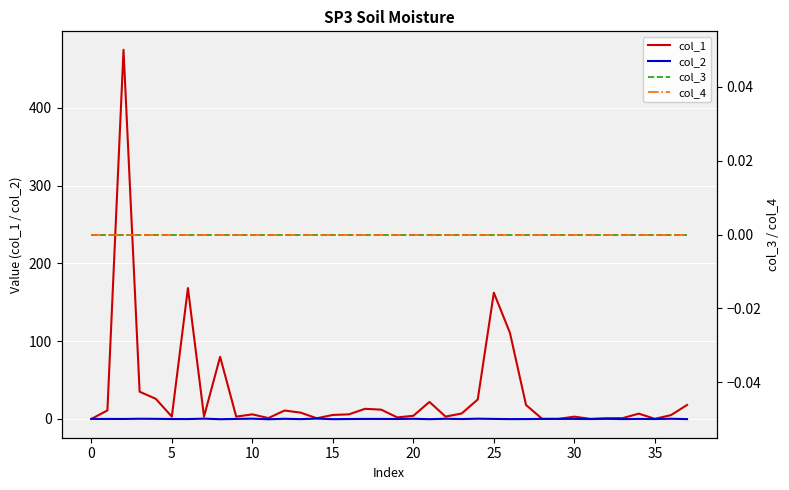

True or false: col_4 and col_2 intersect in this chart.

True